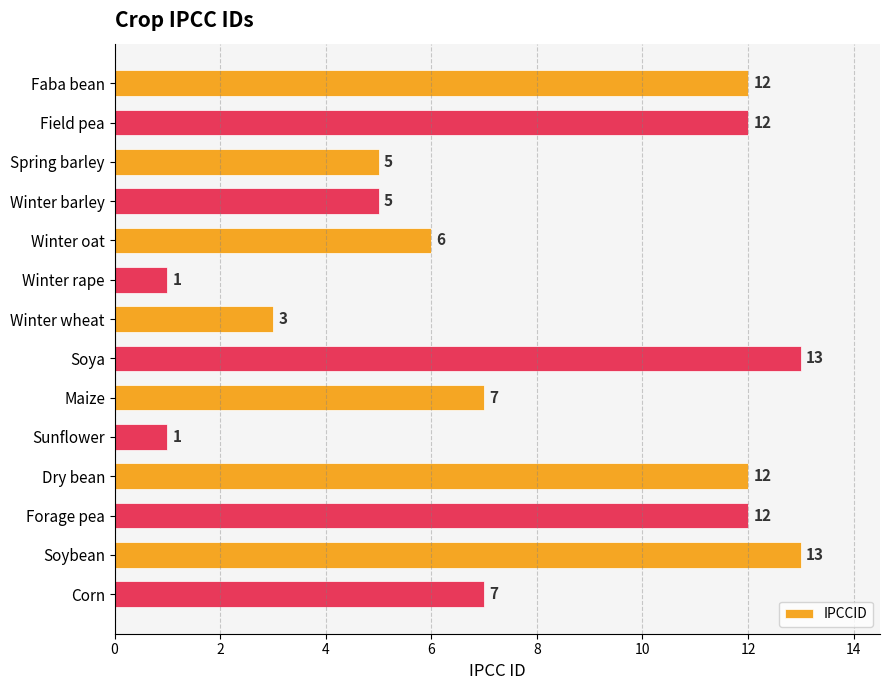

What is the minimum value shown in the chart?

1